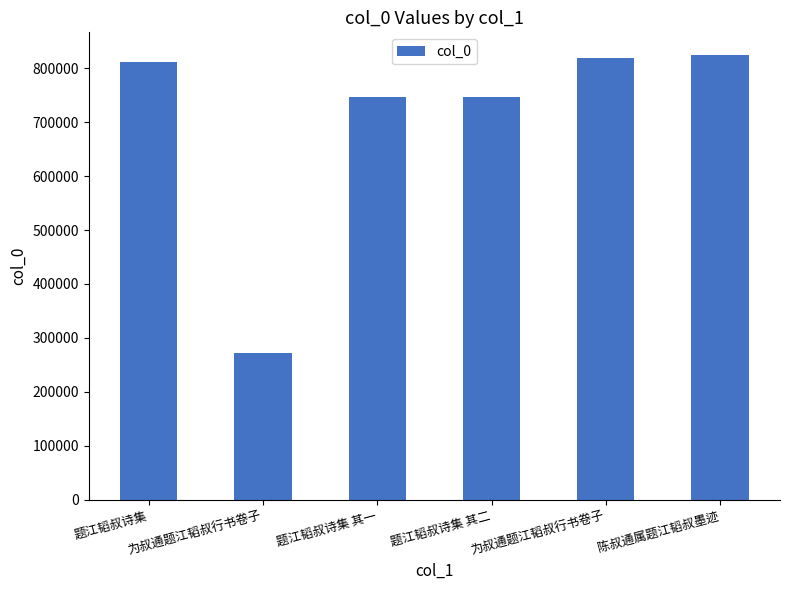

What is the change in value from 题江韬叔诗集 其二 to 陈叔通属题江韬叔墨迹?

+78007